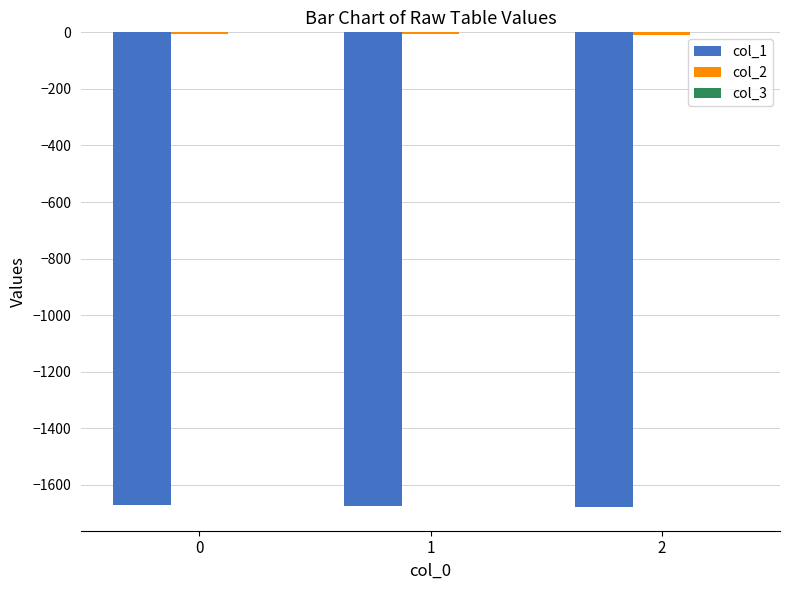

The value of col_1 at 0 is -457.9. True or false?

False